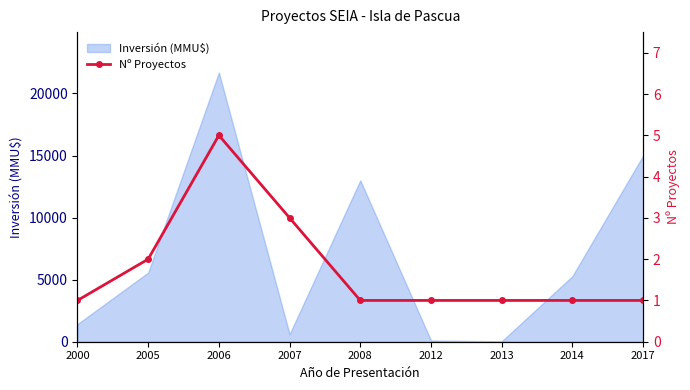

Where is the first local maximum?

2006